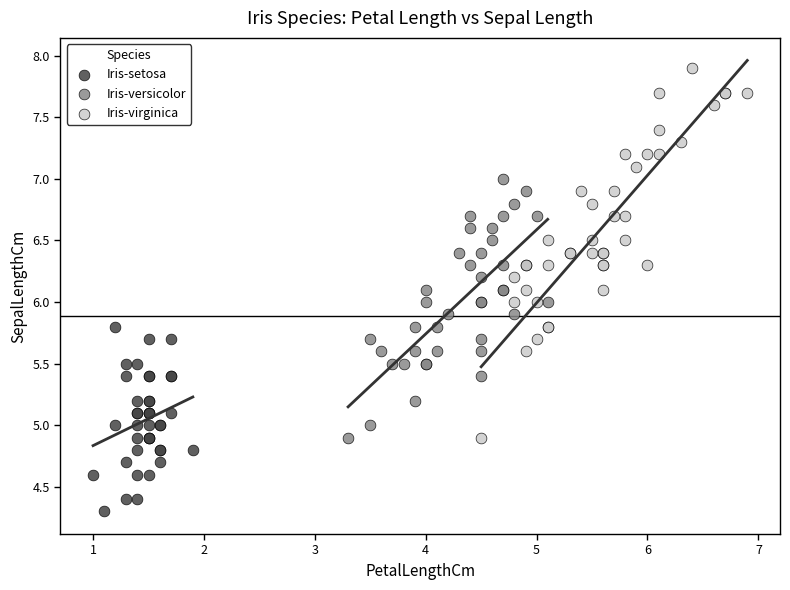

Which series reaches the maximum Y coordinate?

Iris-virginica